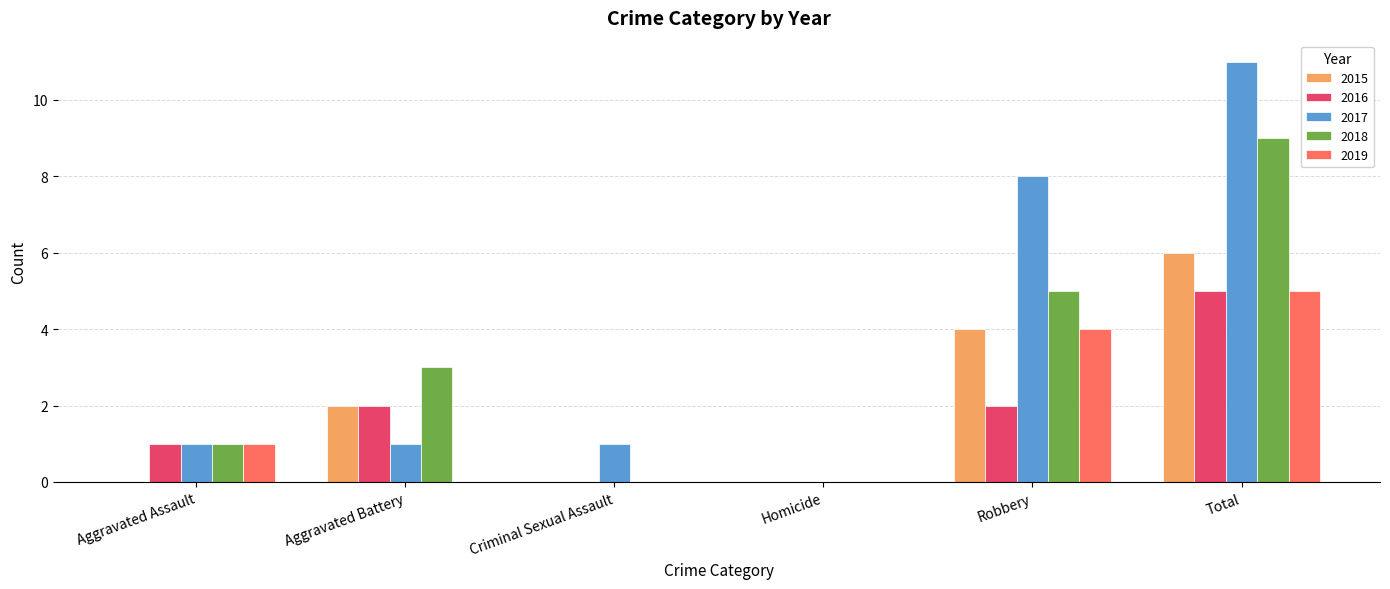

Which series changed the most between Aggravated Assault and Robbery?

2017